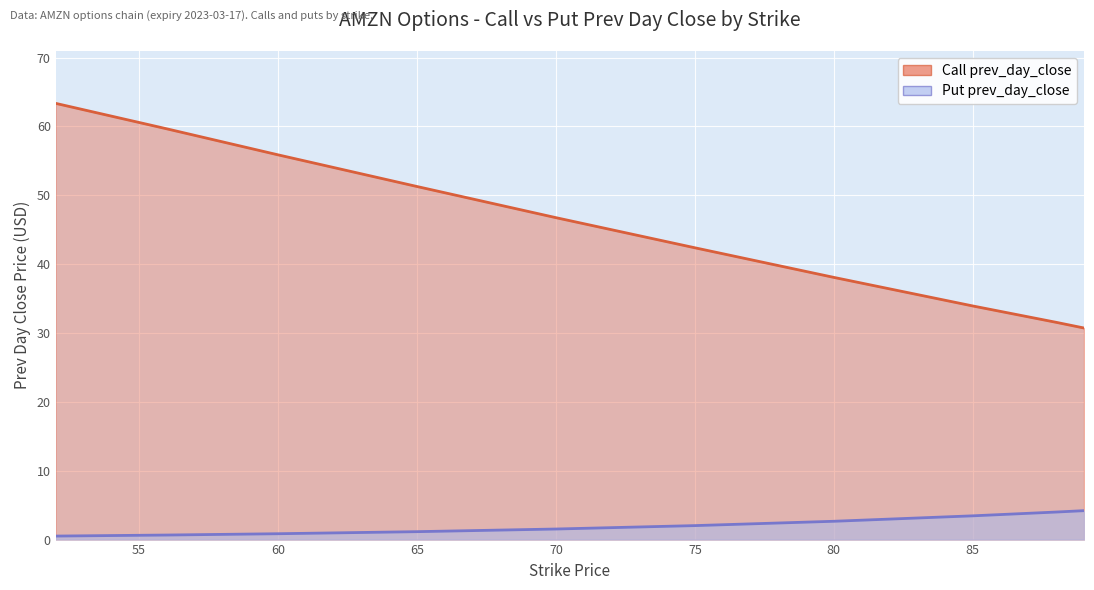

True or false: Call prev_day_close and Put prev_day_close cross at least once.

False